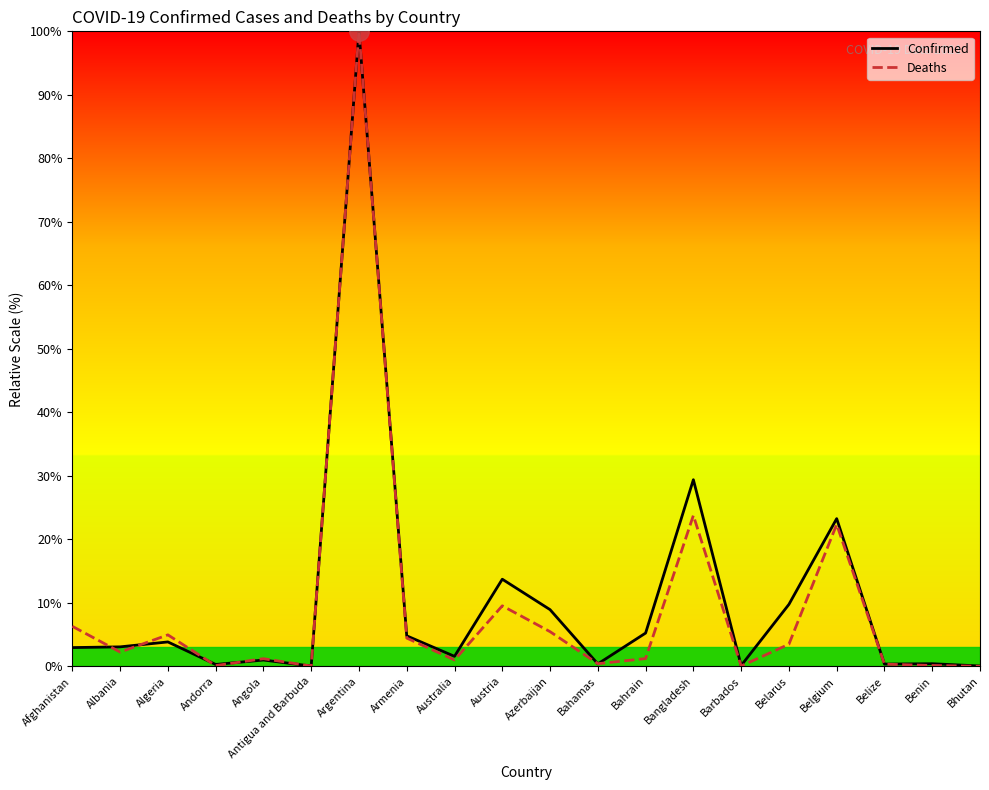

Where is Deaths nearest to the value 50?

Bangladesh